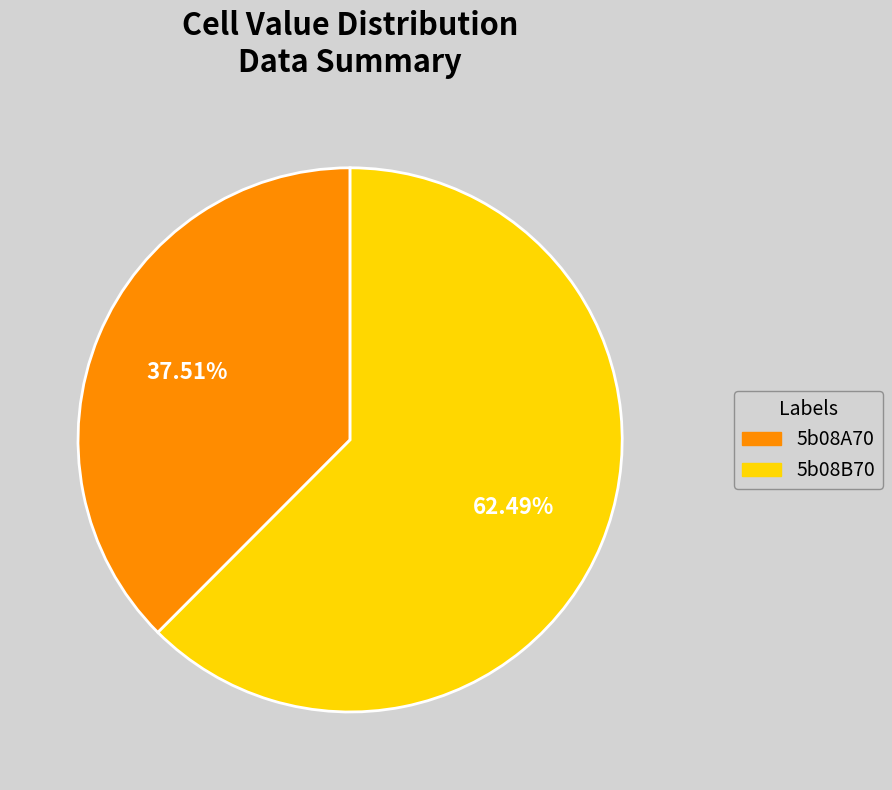

Is it true that 5b08B70 is 62% of the pie?

True